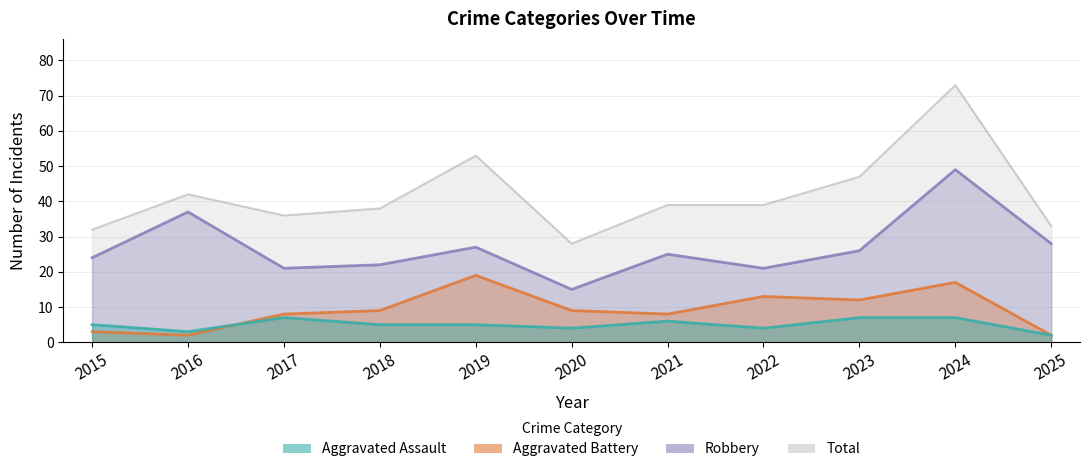

At which label does Robbery reach its minimum?

2020